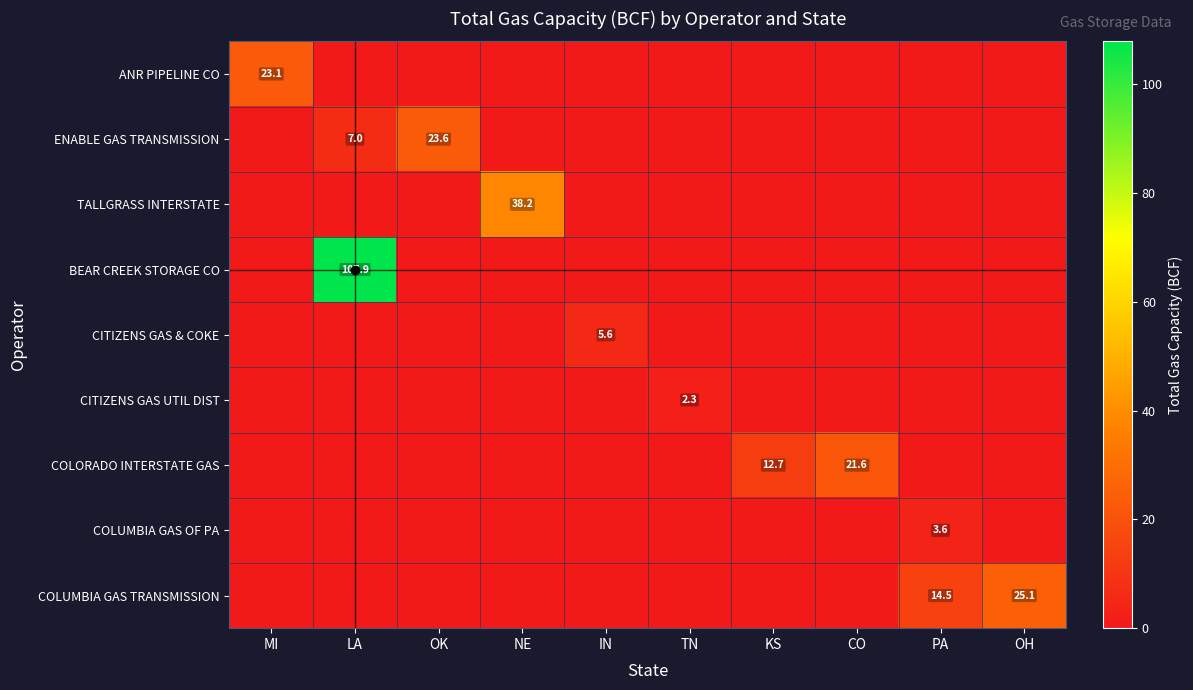

What is the difference between the highest and lowest values at OH?

25.1